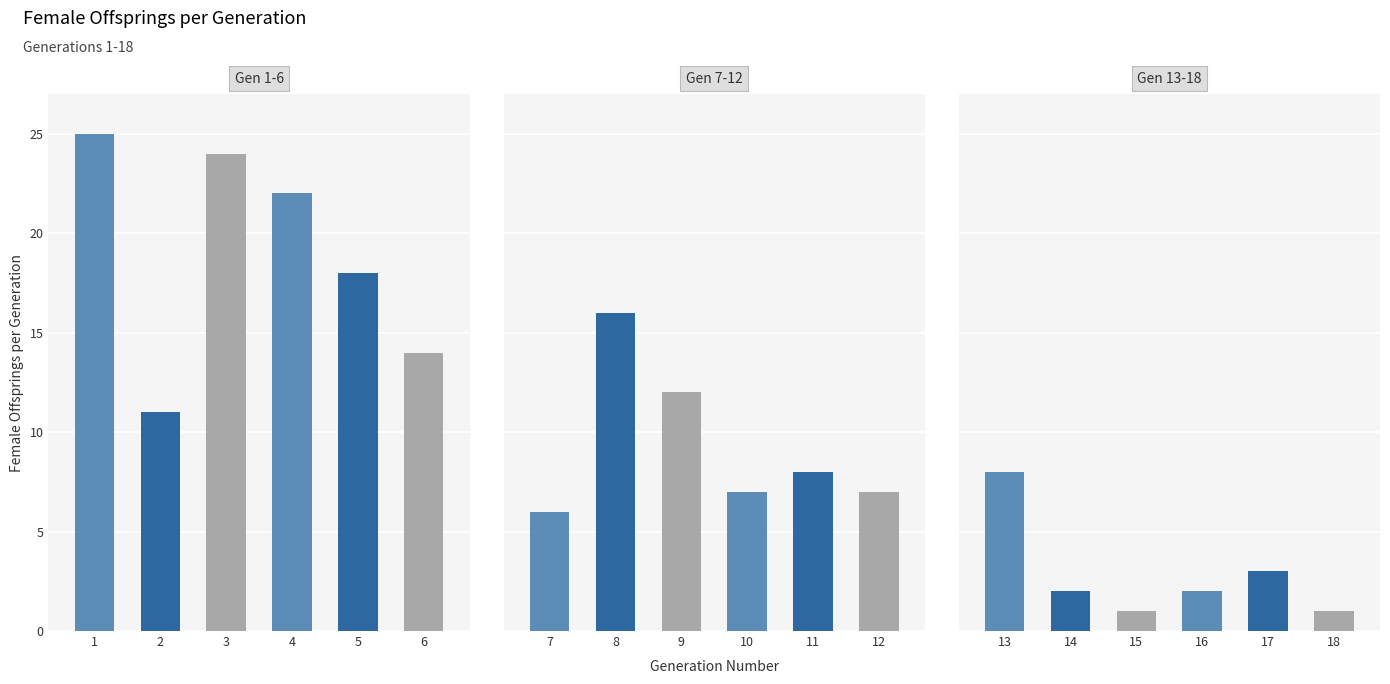

Which series has the largest total across all categories?

Gen 1-6